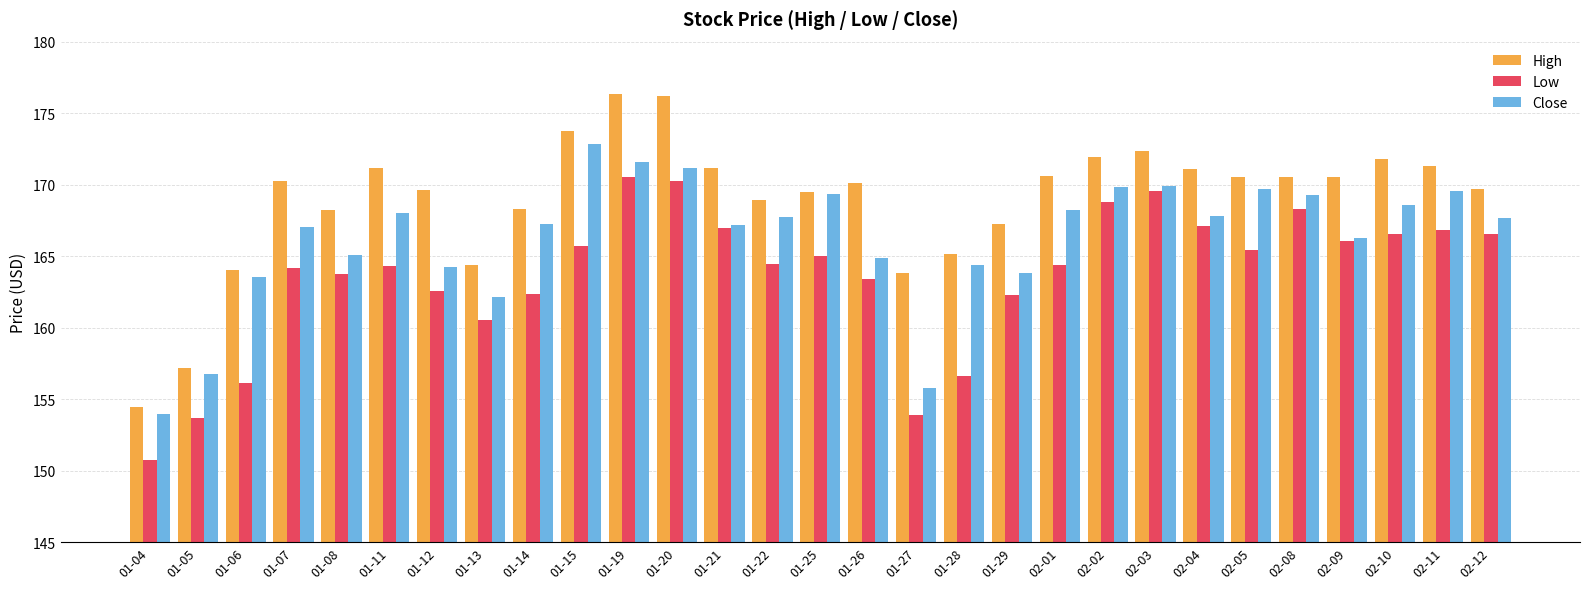

Rank the series by their average value, from lowest to highest.

Low, Close, High